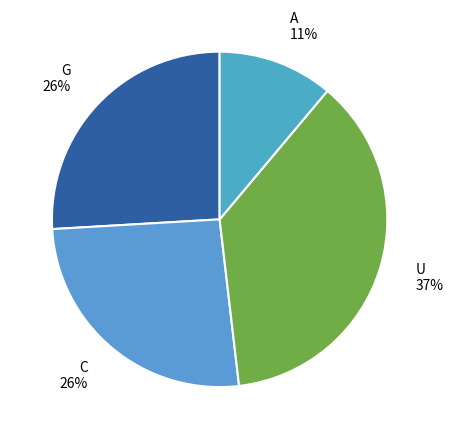

How many segments does this pie chart have?

4